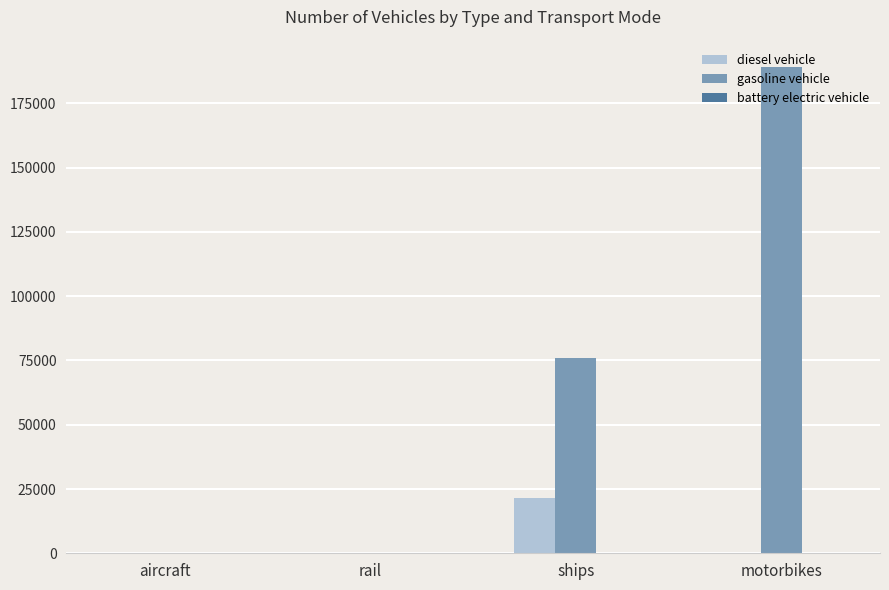

What is the difference between the diesel vehicle values at ships and aircraft?

21154.5